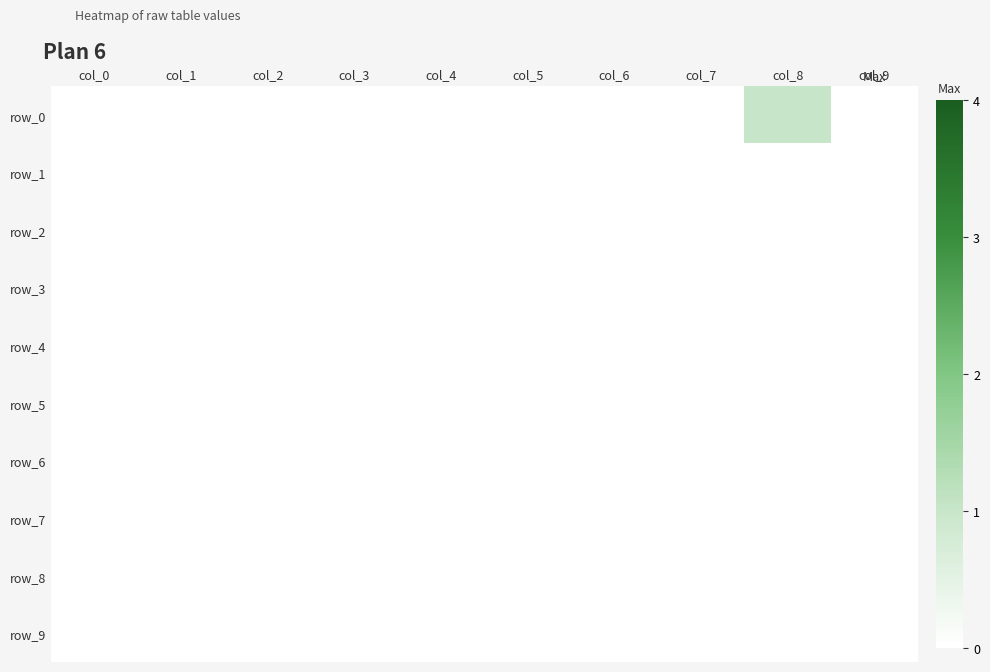

True or false: row_0 has a value of 0 at col_6.

True